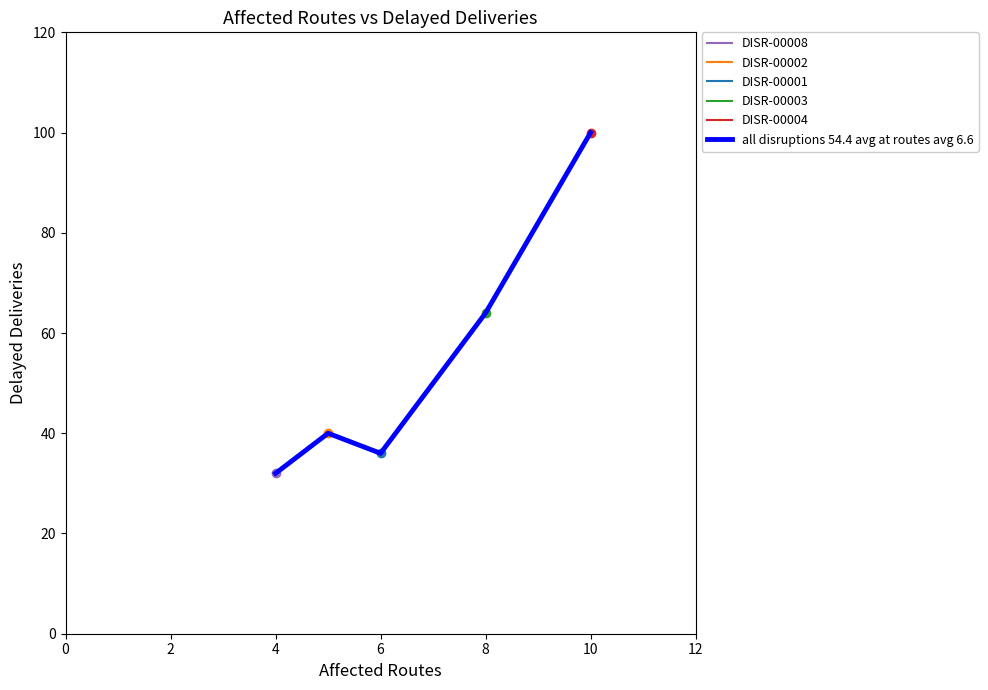

What is the value of the 2nd point from the left?

40